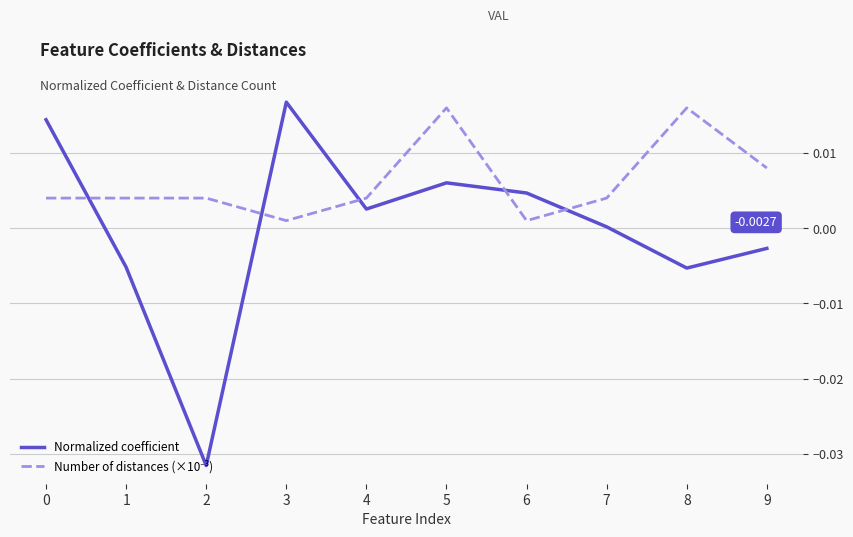

At which category is the sum across all series the highest?

5